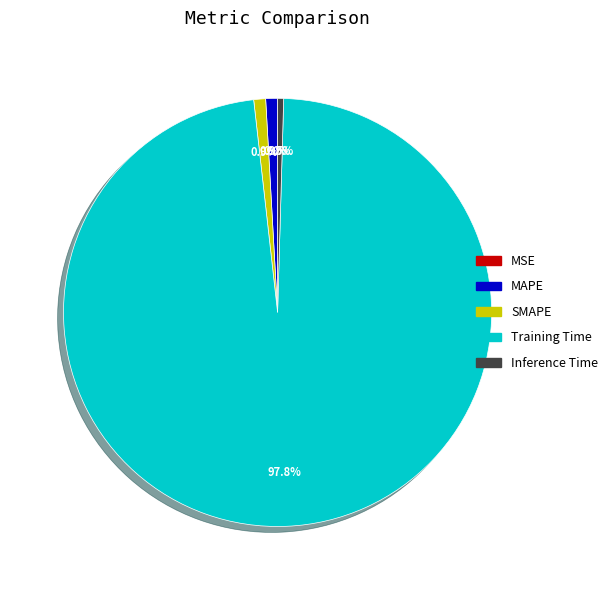

Does any single category account for the majority?

Yes